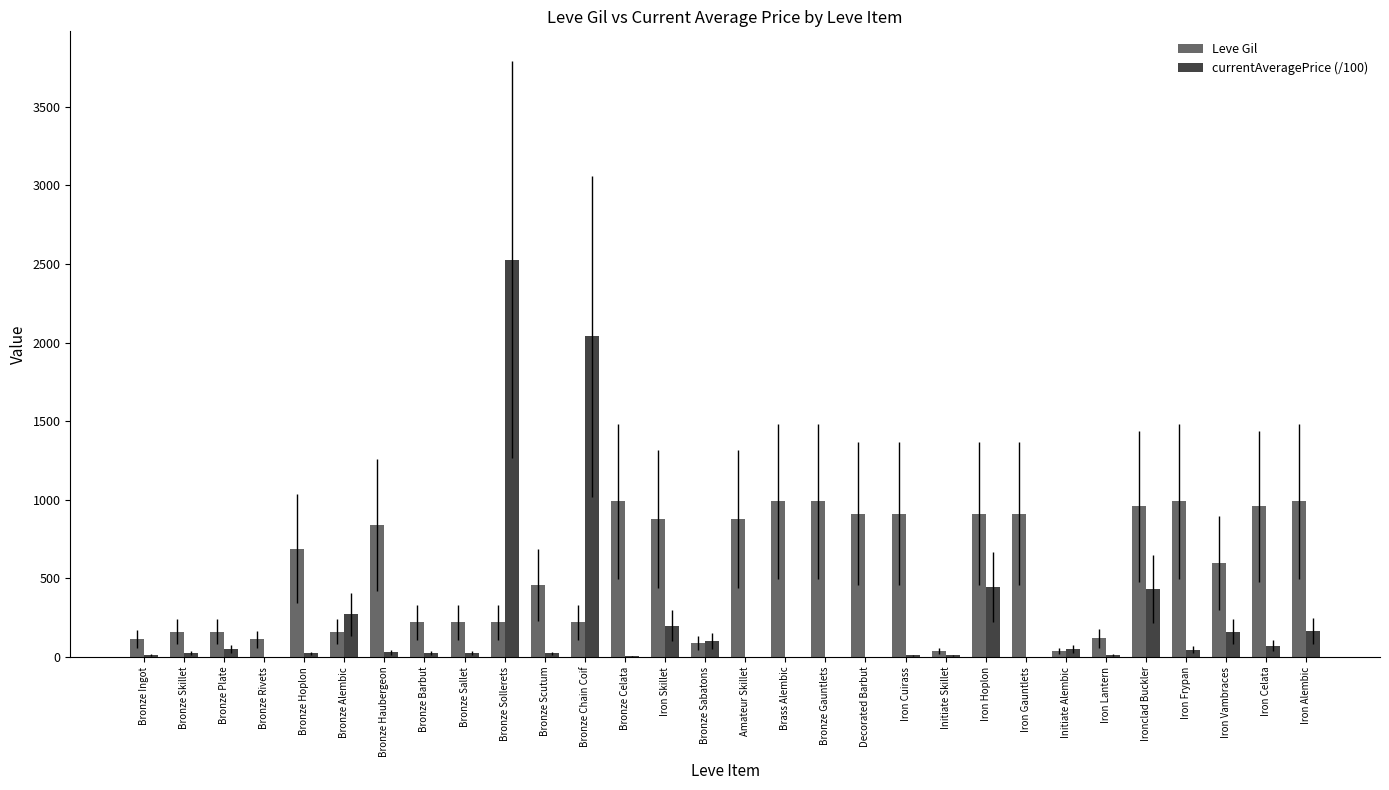

What are all the series names shown in the legend?

Leve Gil, currentAveragePrice (/100)